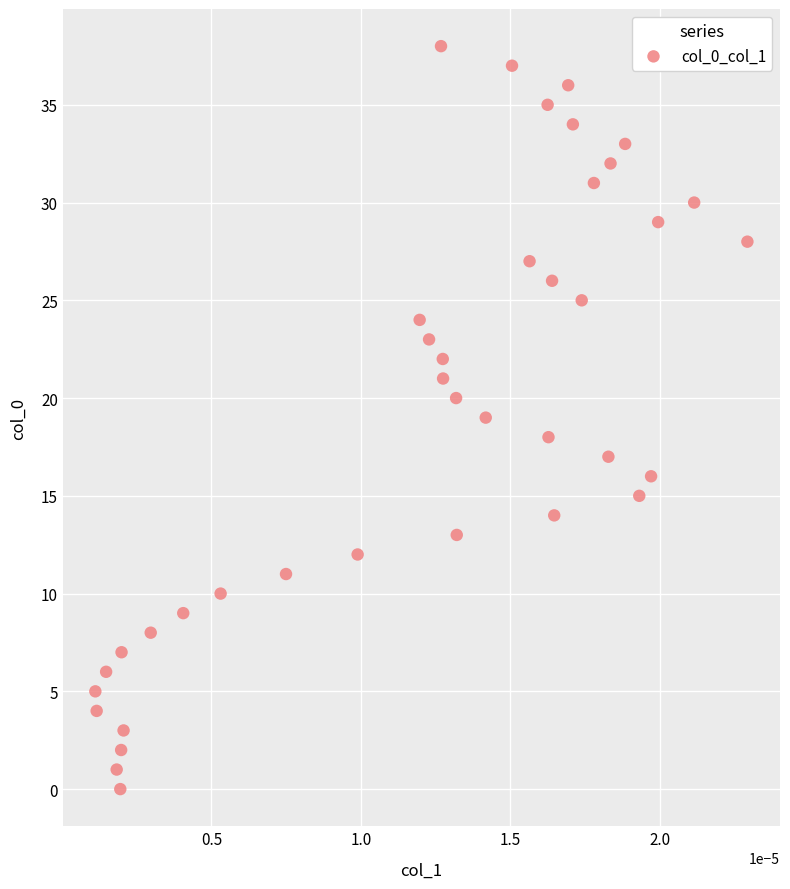

What is the range of Y values (max minus min)?

38